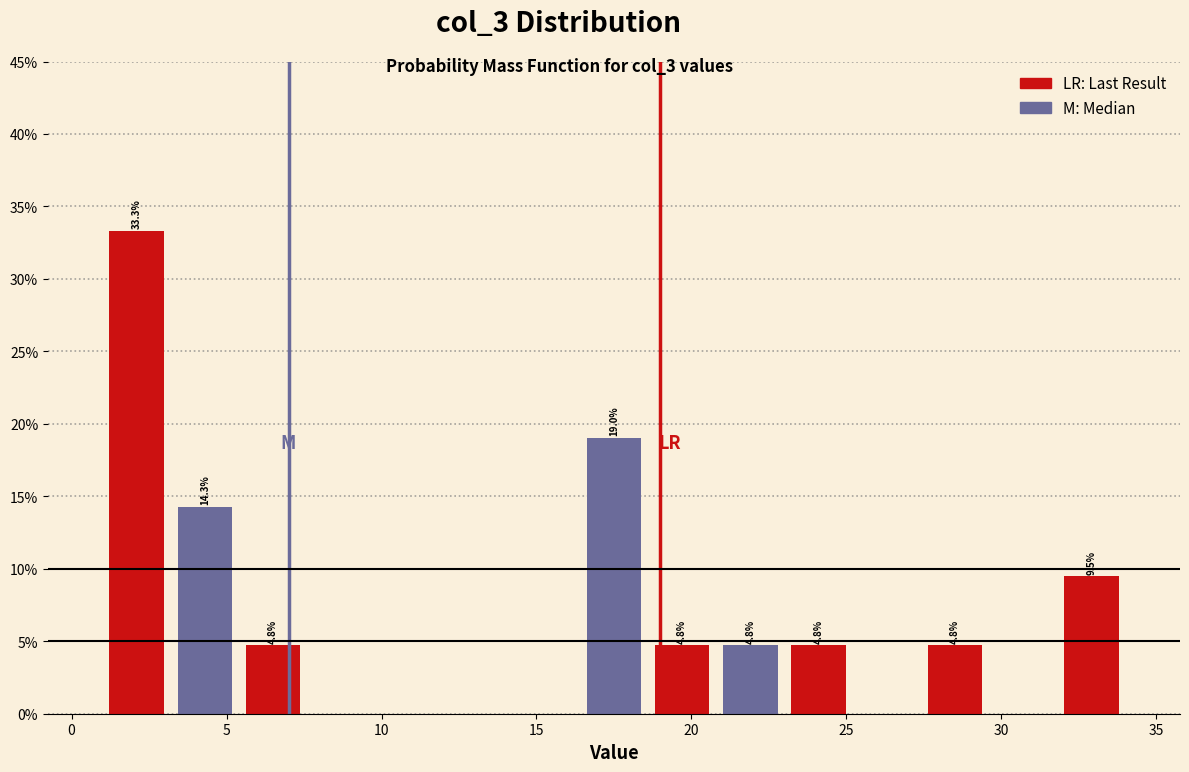

Which range on the x-axis has the tallest bar?

1.0 to 3.2